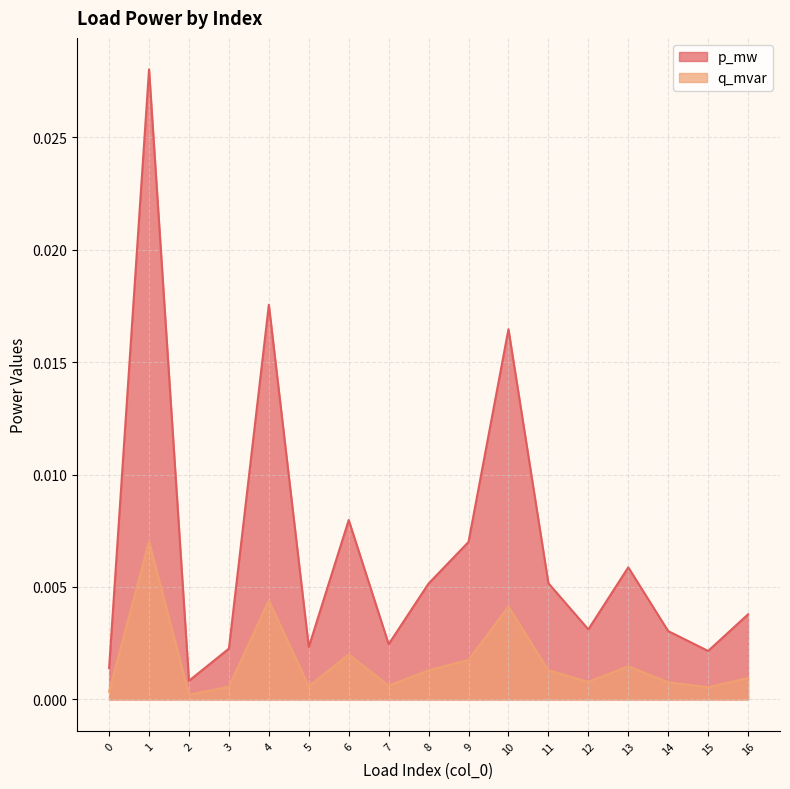

What are all the series names shown in the legend?

p_mw, q_mvar